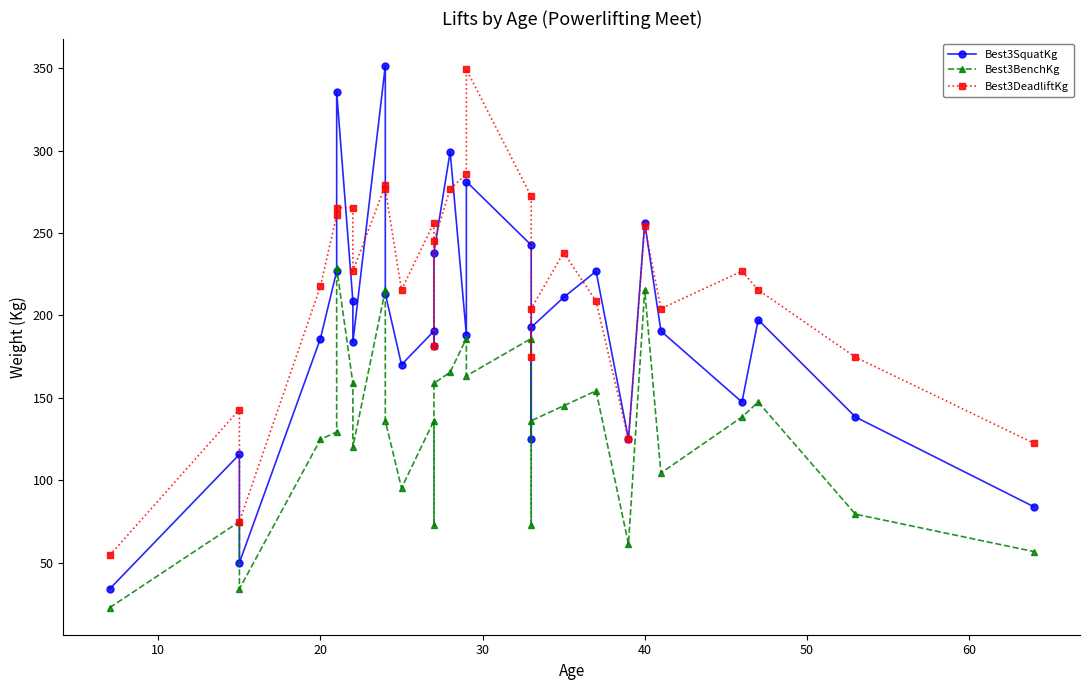

True or false: Best3DeadliftKg and Best3SquatKg intersect in this chart.

True